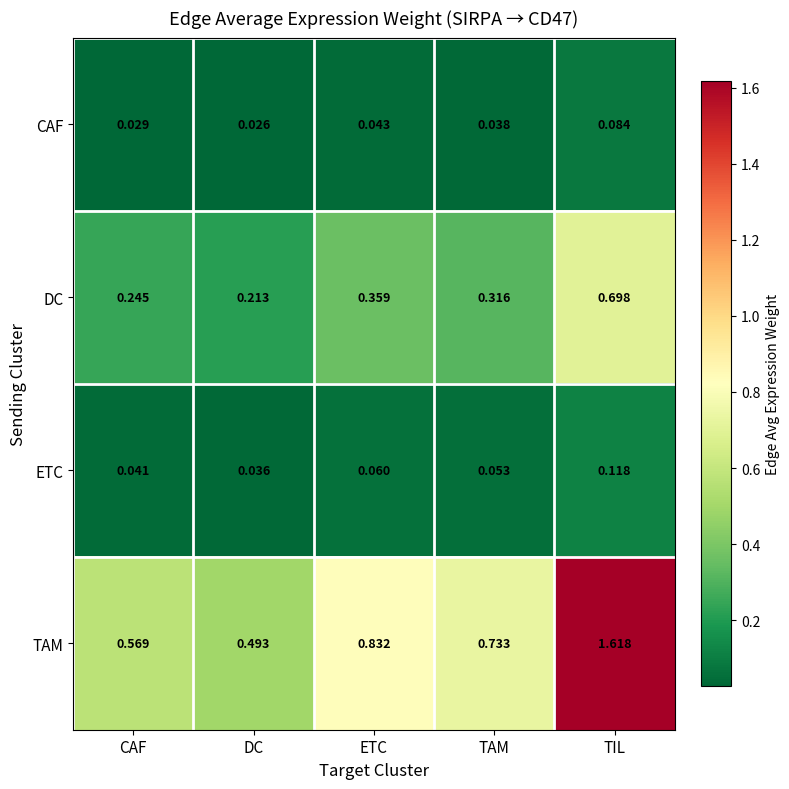

At which label is ETC closest to 0?

DC